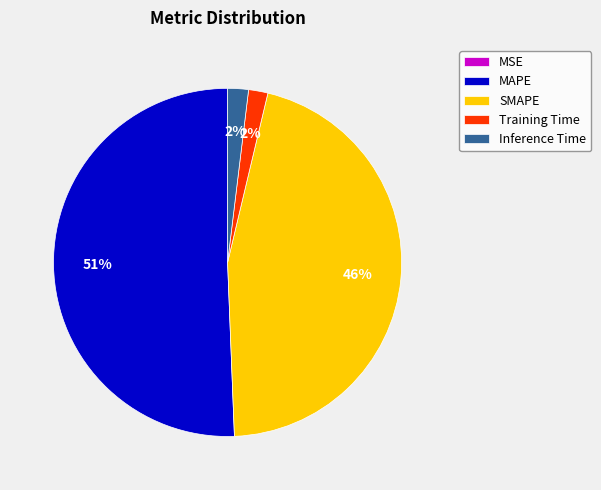

What percentage is the SMAPE slice, to the nearest percent?

46%